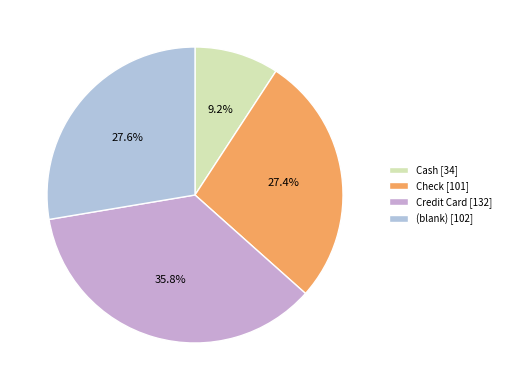

Do Check and Cash together represent more than half of the pie?

No